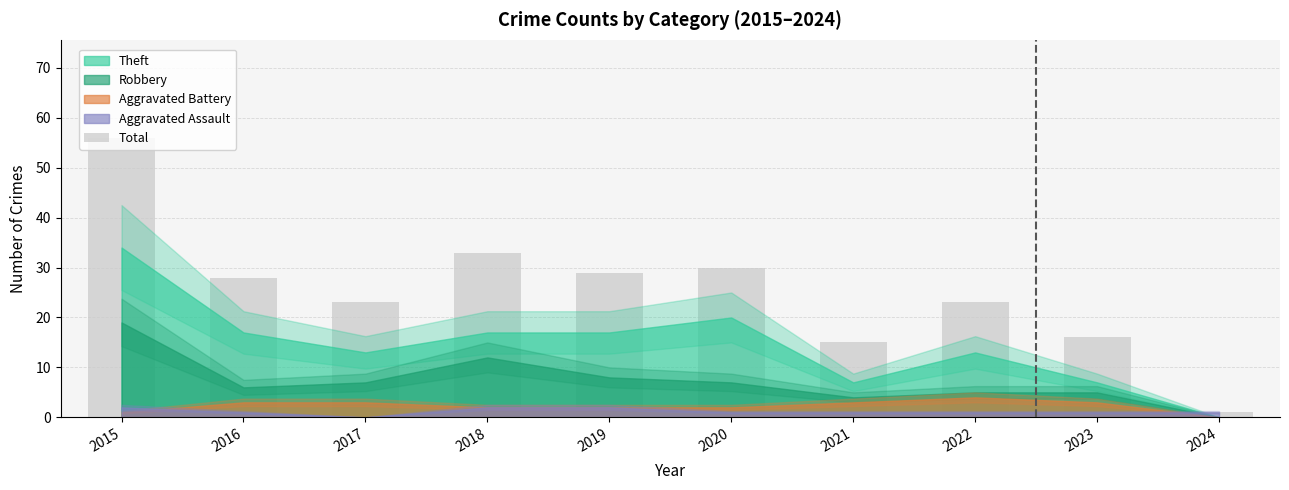

True or false: the data shows 23 at 2022.

True